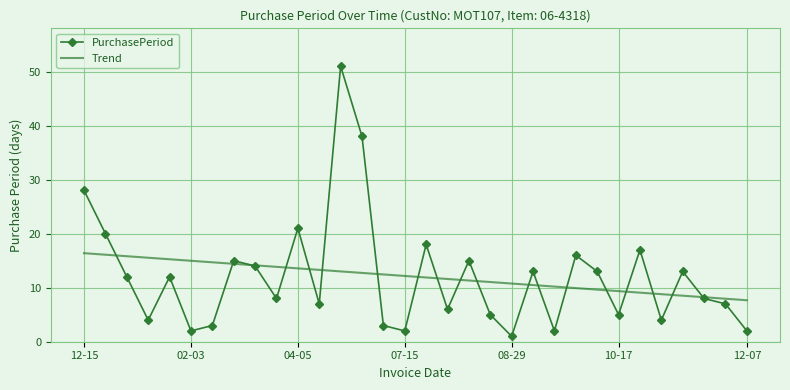

What is the difference between the maximum and minimum values in the PurchasePeriod series?

50.0